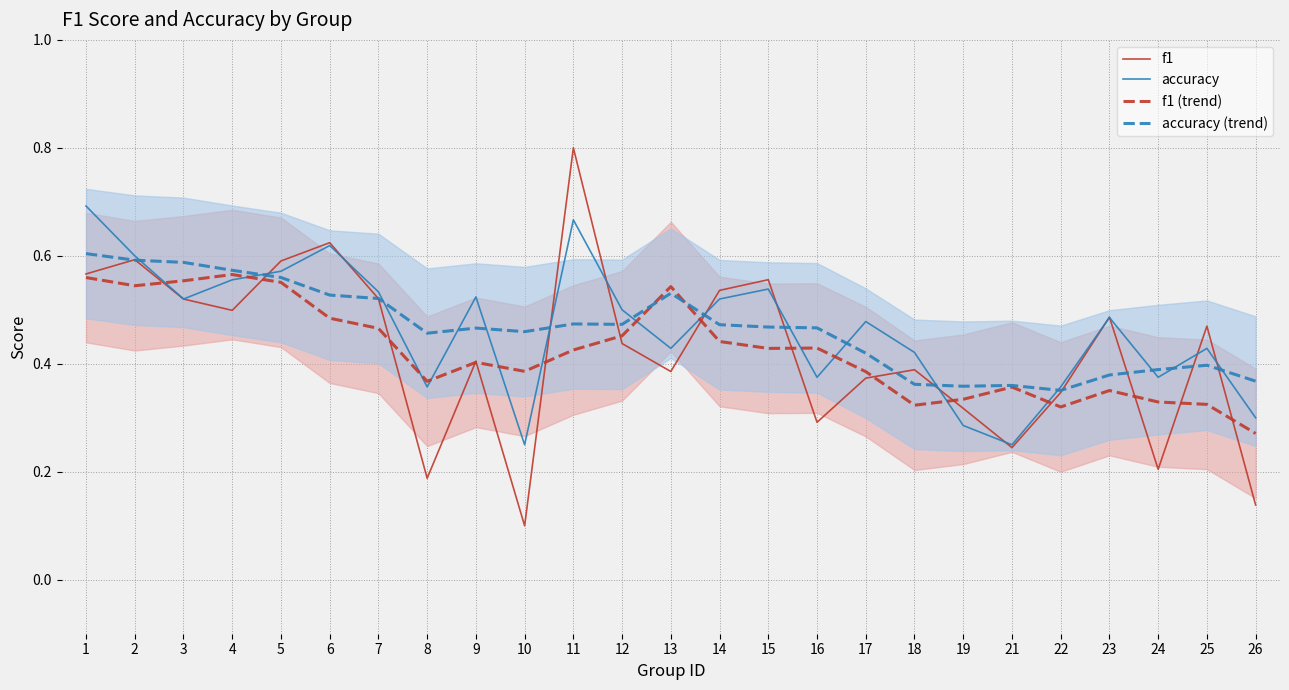

What is the sum of the accuracy values at 7 and 15?

1.1